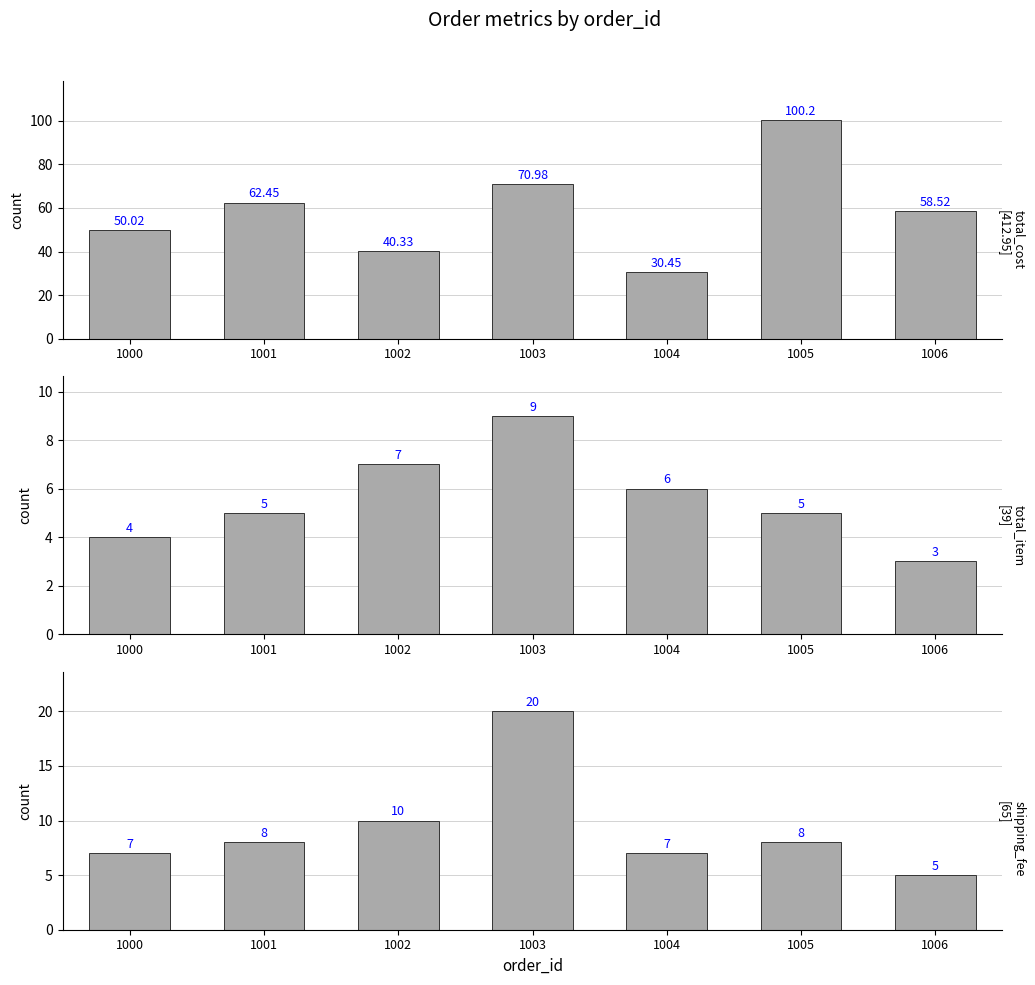

How many data points in shipping_fee are less than 8?

3